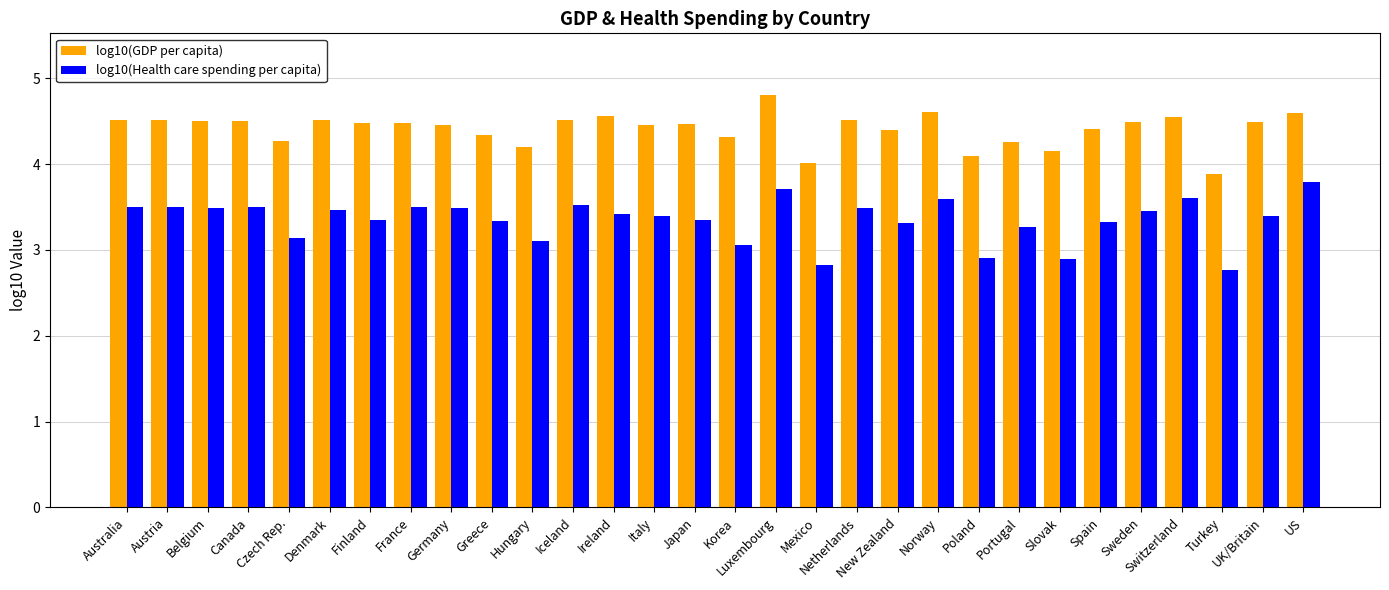

At which label does log10(Health care spending per capita) reach its minimum?

Turkey